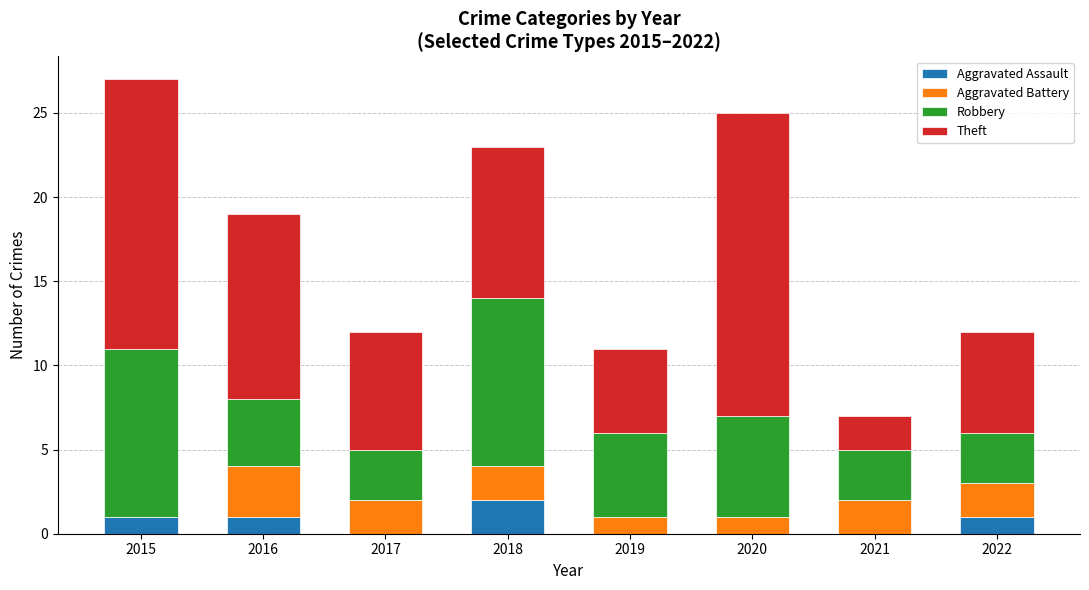

At which category is the sum across all series the highest?

2015